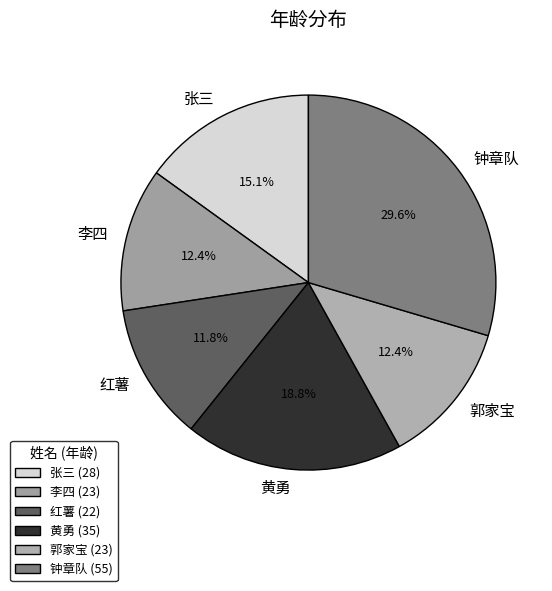

What percentage is the 张三 slice, to the nearest percent?

15%